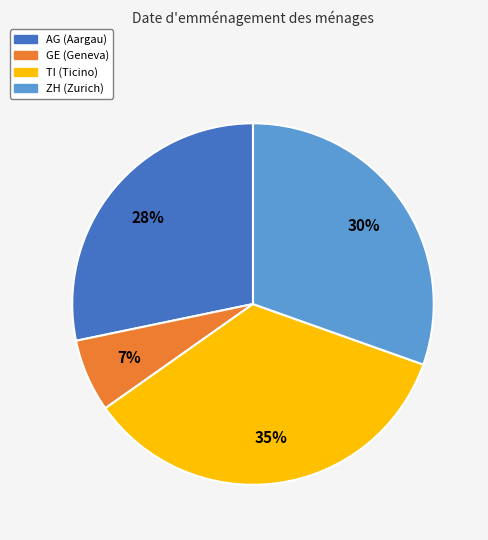

Is it true that AG is 28% of the pie?

True